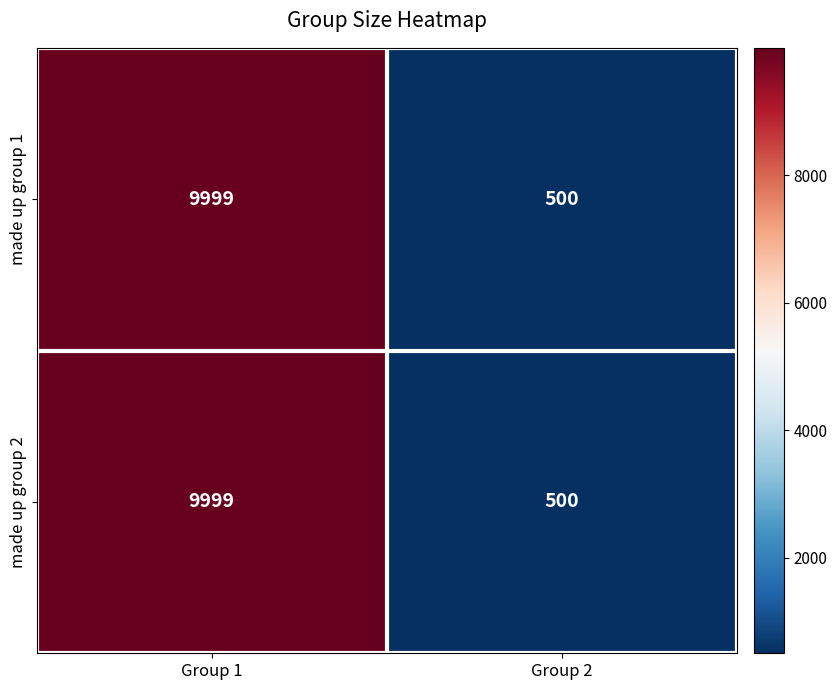

Reading left to right, extract all data points from this chart.

made up group 1: Group 1=9999	Group 2=500
made up group 2: Group 1=9999	Group 2=500